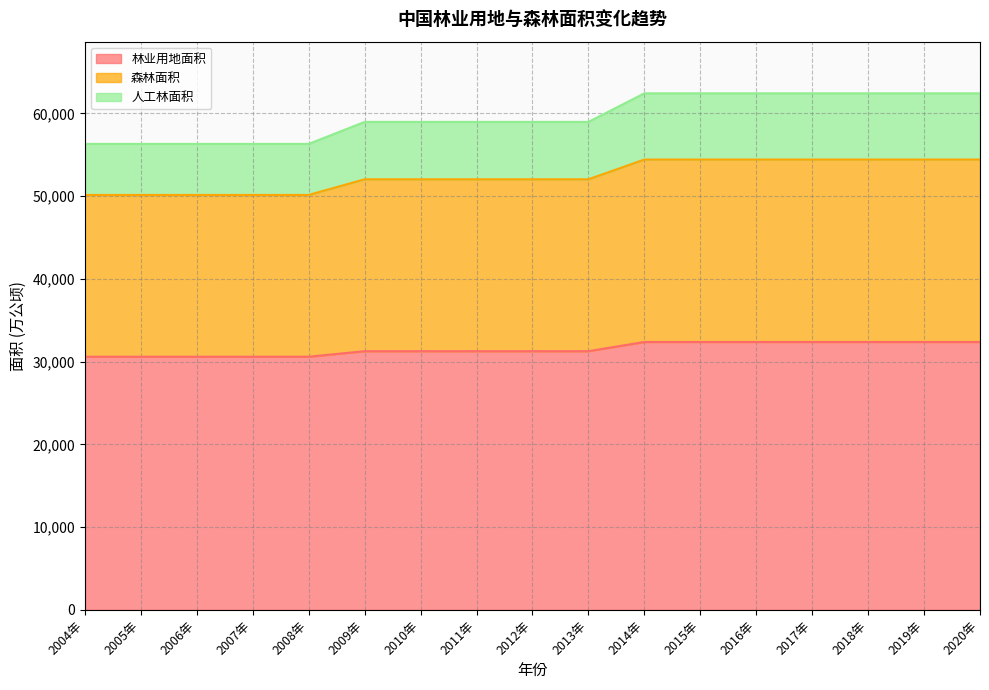

Which series changed the most between 2012年 and 2020年?

人工林面积